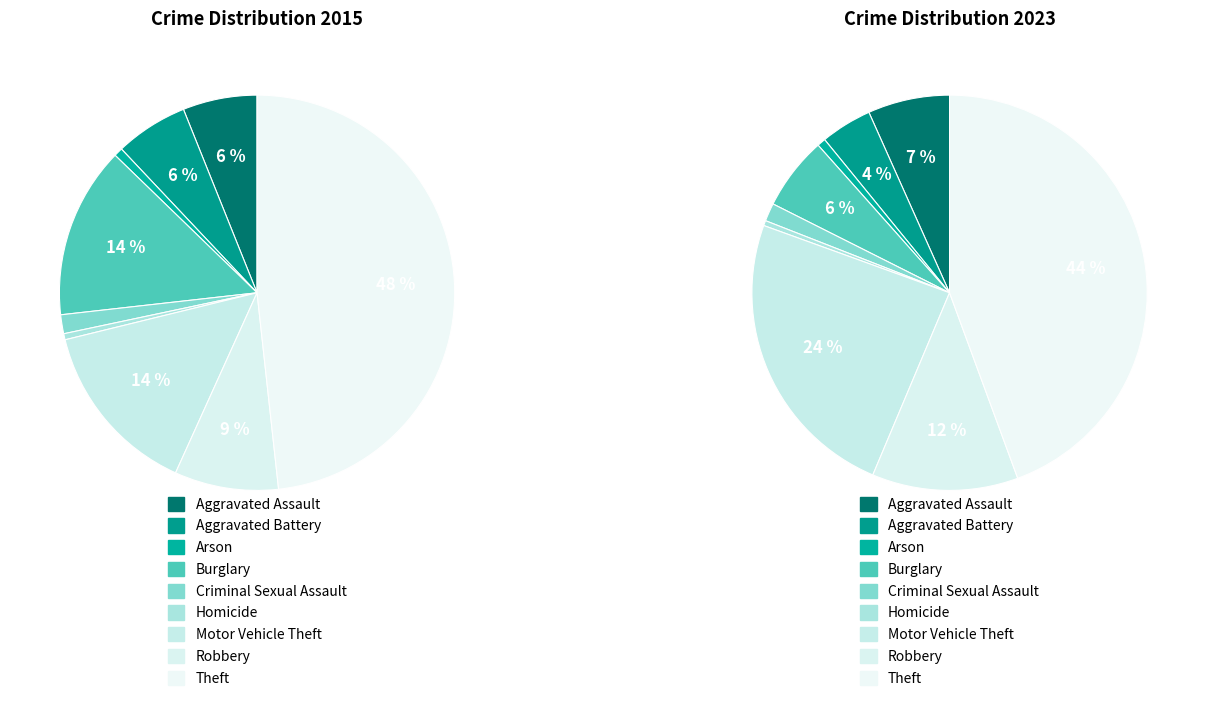

True or false: 6 accounts for 2% of the total.

False